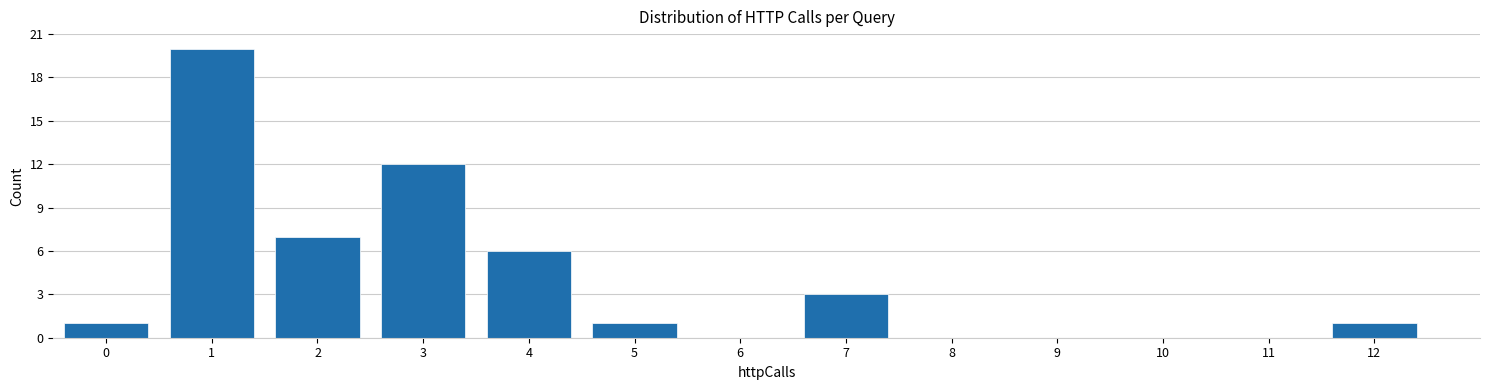

Reading left to right, list every bar in this chart as the range it spans on the x-axis followed by its height. The values are not printed on the chart, so give them approximately, as read against the axis.

-0.5 to 0.5: 1
0.5 to 1.5: 20
1.5 to 2.5: 7
2.5 to 3.5: 12
3.5 to 4.5: 6
4.5 to 5.5: 1
5.5 to 6.5: 0
6.5 to 7.5: 3
7.5 to 8.5: 0
8.5 to 9.5: 0
9.5 to 10.5: 0
10.5 to 11.5: 0
11.5 to 12.5: 1